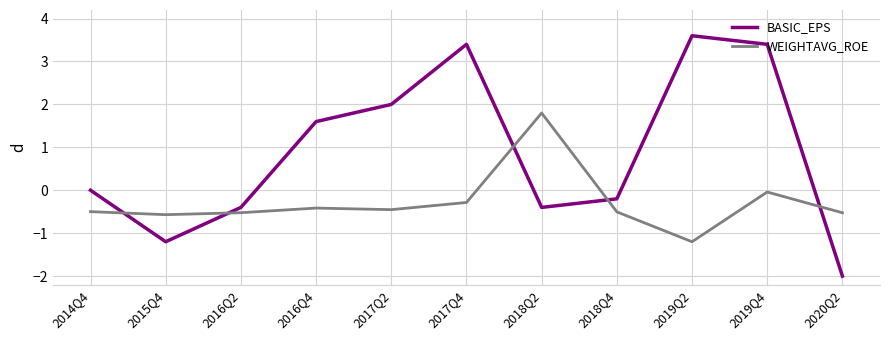

What position from the left is 2018Q2?

7